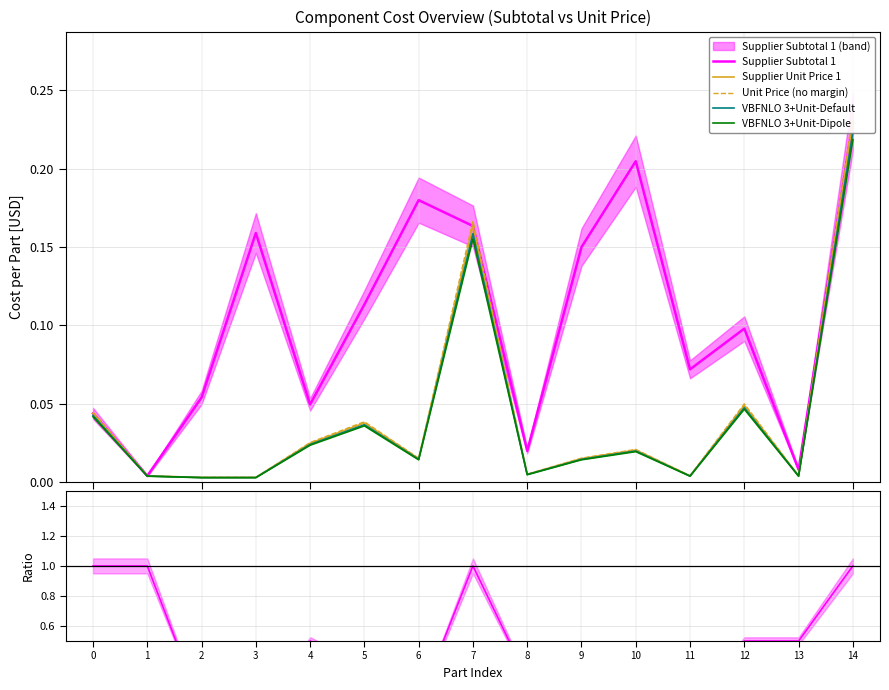

Reading right to left, extract all data points from this chart.

Supplier Subtotal 1: 14=0.2	13=0.0	12=0.1	11=0.1	10=0.2	9=0.1	8=0.0	7=0.2	6=0.2	5=0.1	4=0.0	3=0.2	2=0.1	1=0.0	0=0.0
Supplier Unit Price 1: 14=0.2	13=0.0	12=0.0	11=0.0	10=0.0	9=0.0	8=0.0	7=0.2	6=0.0	5=0.0	4=0.0	3=0.0	2=0.0	1=0.0	0=0.0
Unit Price (no margin): 14=0.2	13=0.0	12=0.0	11=0.0	10=0.0	9=0.0	8=0.0	7=0.2	6=0.0	5=0.0	4=0.0	3=0.0	2=0.0	1=0.0	0=0.0
VBFNLO 3+Unit-Default: 14=0.2	13=0.0	12=0.0	11=0.0	10=0.0	9=0.0	8=0.0	7=0.2	6=0.0	5=0.0	4=0.0	3=0.0	2=0.0	1=0.0	0=0.0
VBFNLO 3+Unit-Dipole: 14=0.2	13=0.0	12=0.0	11=0.0	10=0.0	9=0.0	8=0.0	7=0.2	6=0.0	5=0.0	4=0.0	3=0.0	2=0.0	1=0.0	0=0.0
Unit/Subtotal ratio: 14=1.0	13=0.5	12=0.5	11=0.1	10=0.1	9=0.1	8=0.2	7=1.0	6=0.1	5=0.3	4=0.5	3=0.0	2=0.1	1=1.0	0=1.0